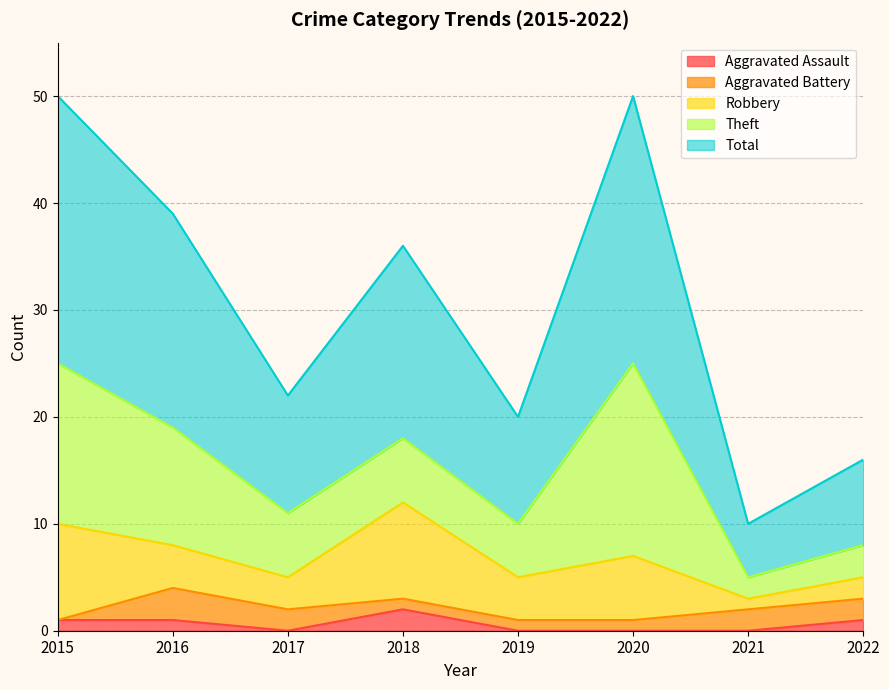

How many values in Aggravated Assault are above zero?

4